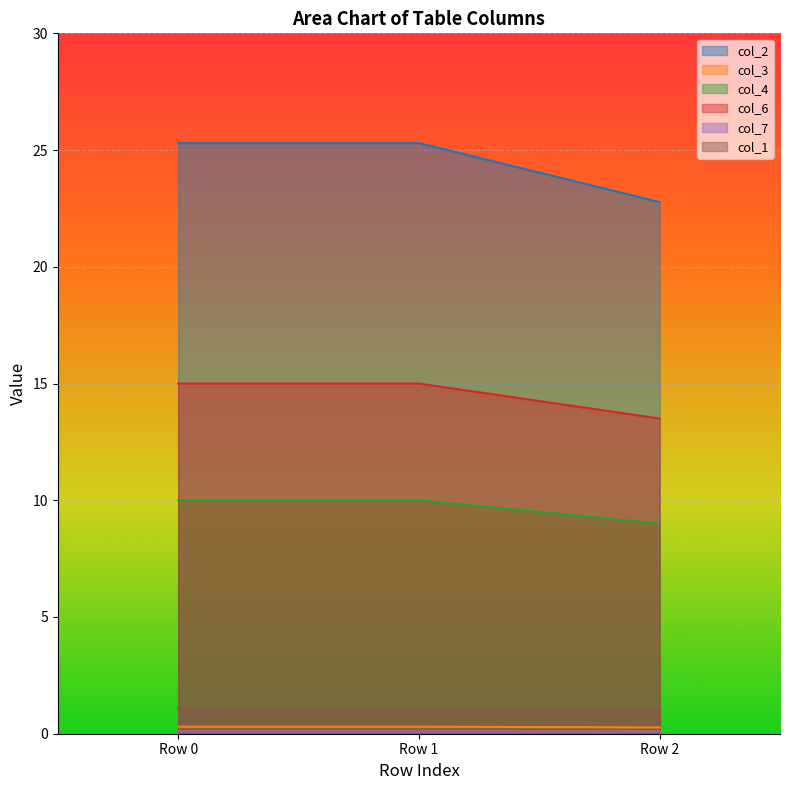

What is the average value of the col_2 series?

24.5